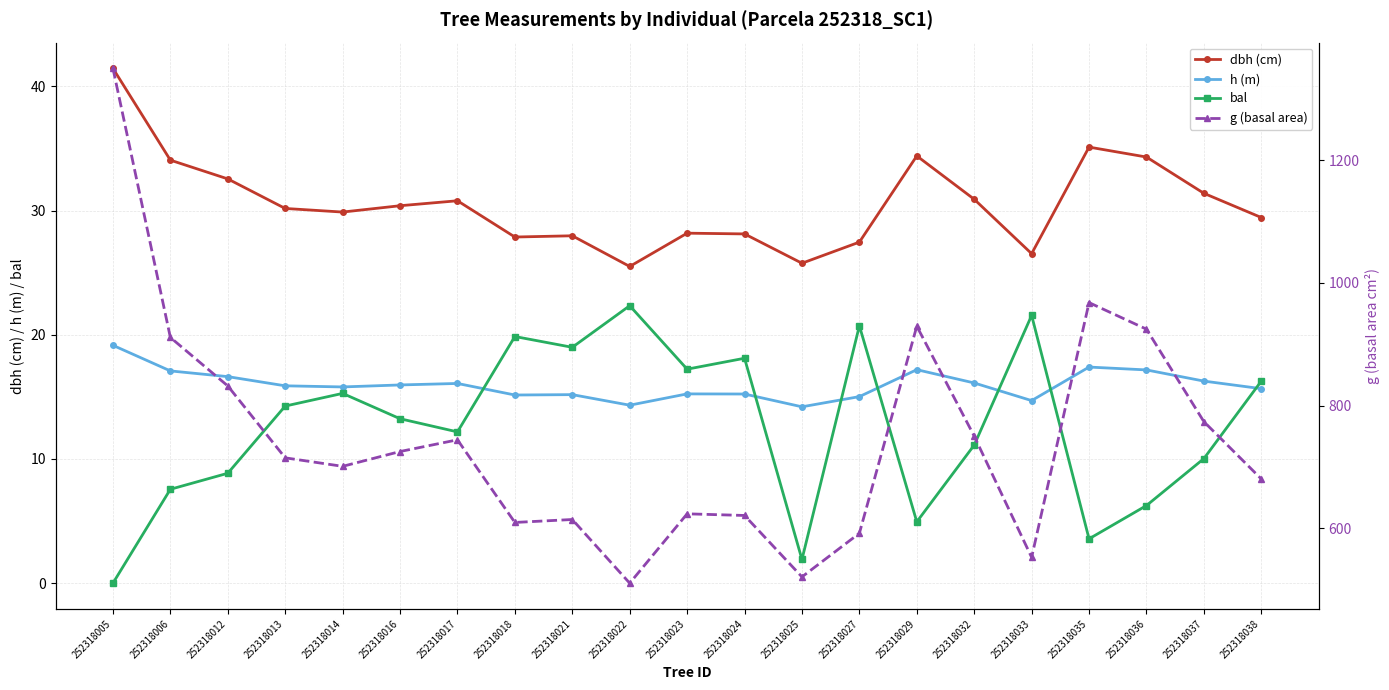

What are all the series names shown in the legend?

dbh (cm), h (m), bal, g (basal area)